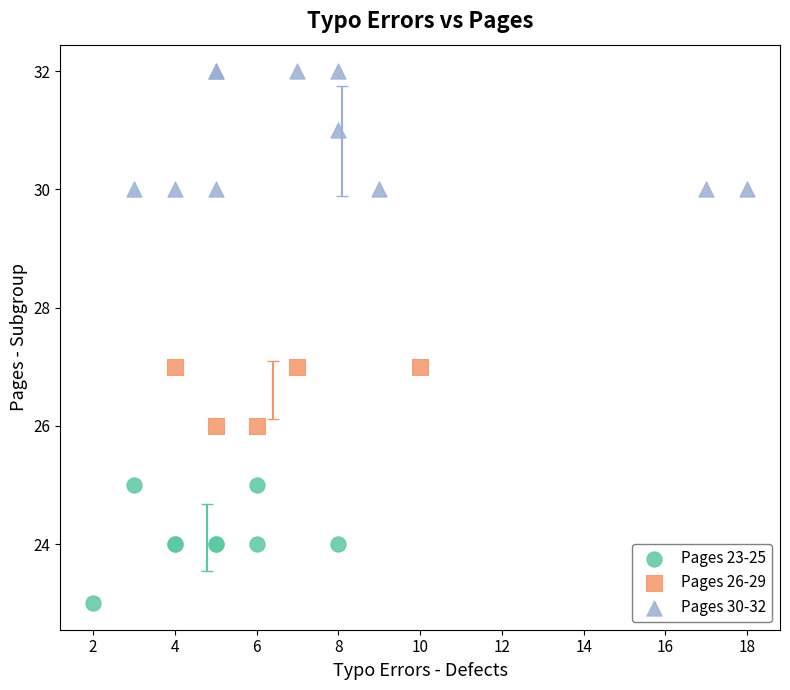

What are all the series names shown in the legend?

Pages 23-25, Pages 26-29, Pages 30-32